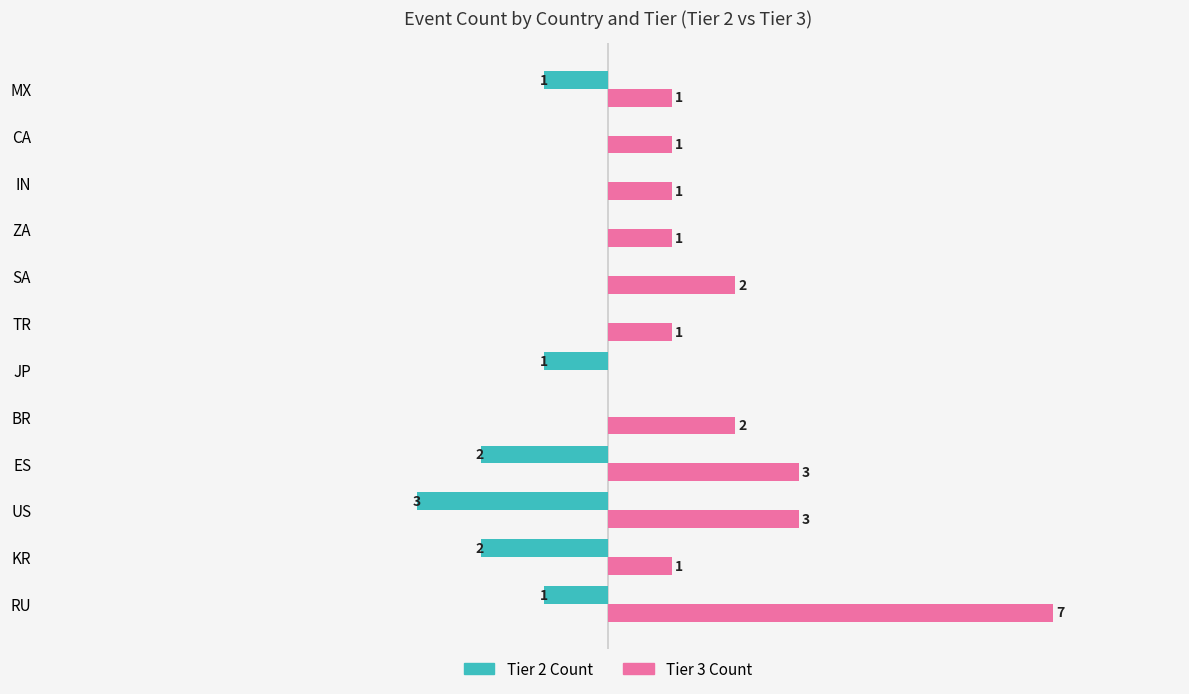

Which label corresponds to the largest value in the chart?

RU